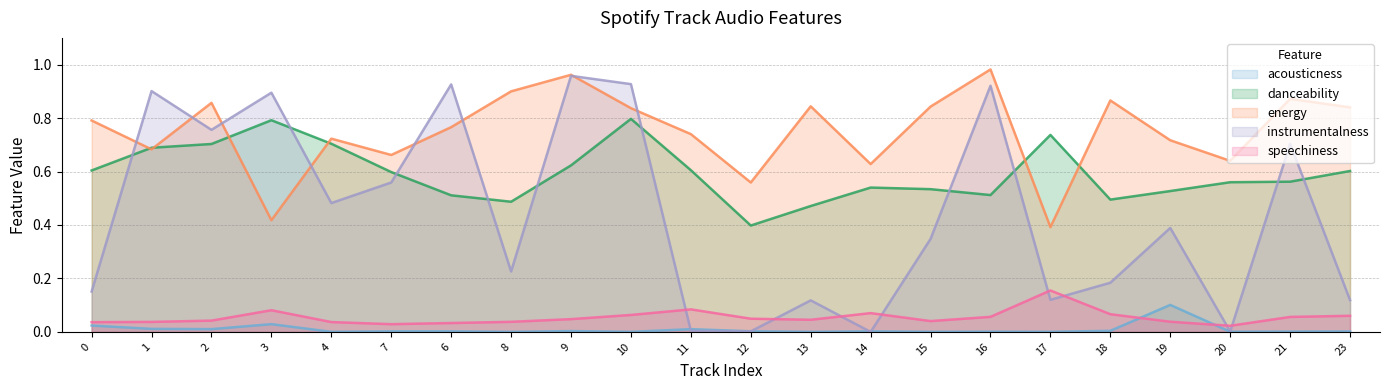

True or false: danceability and speechiness intersect in this chart.

False